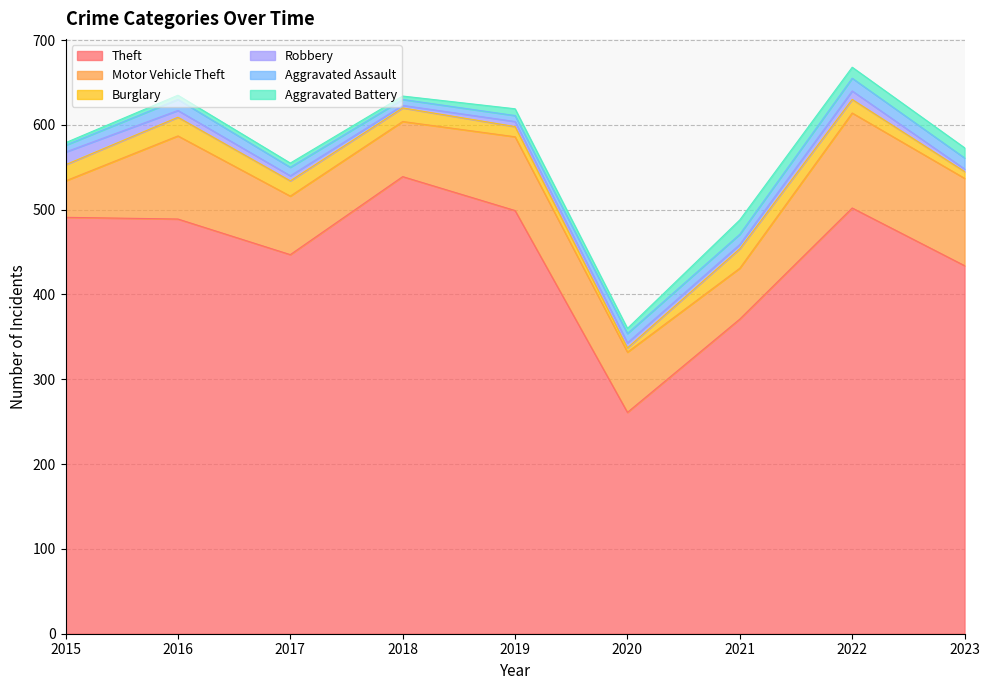

True or false: Aggravated Battery and Theft intersect in this chart.

False